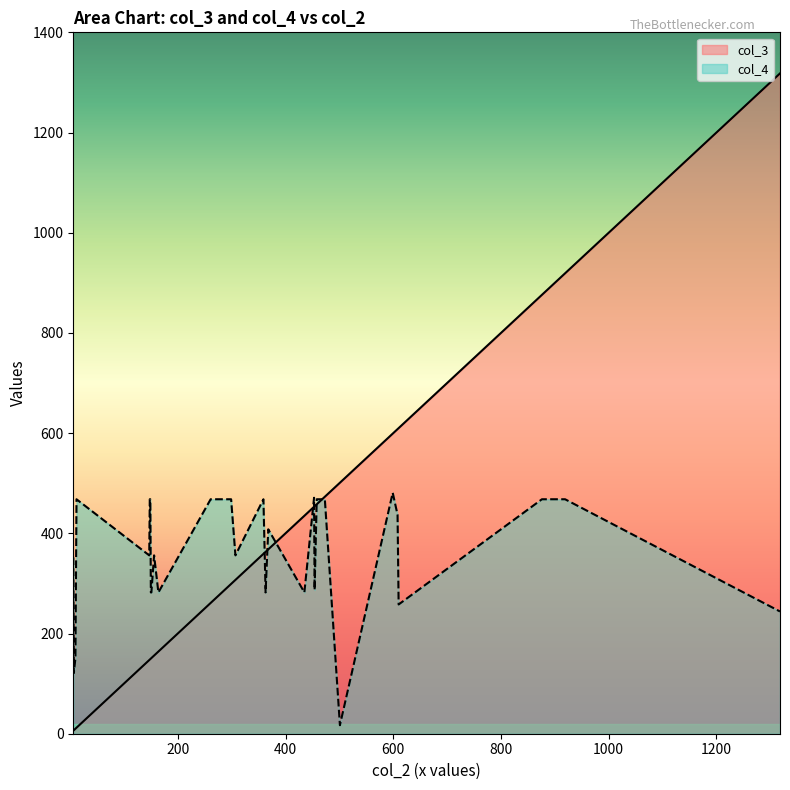

How many data points does each series have?

30